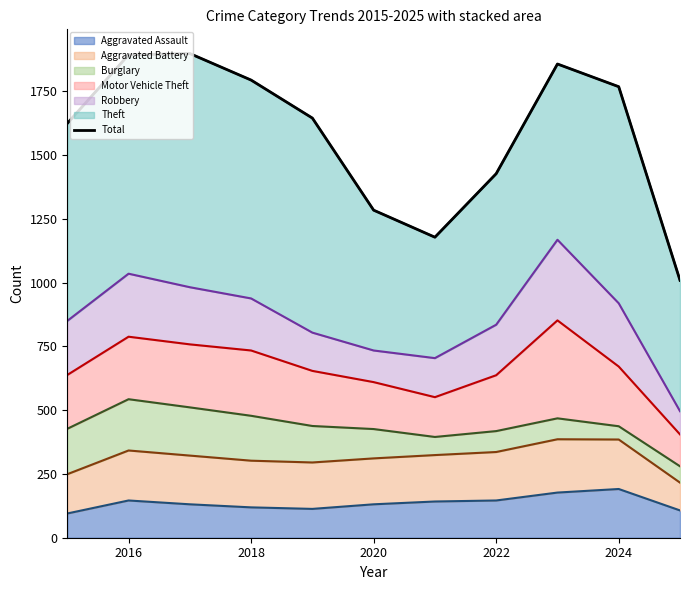

Is it true that Aggravated Assault equals 146 at 2016?

True